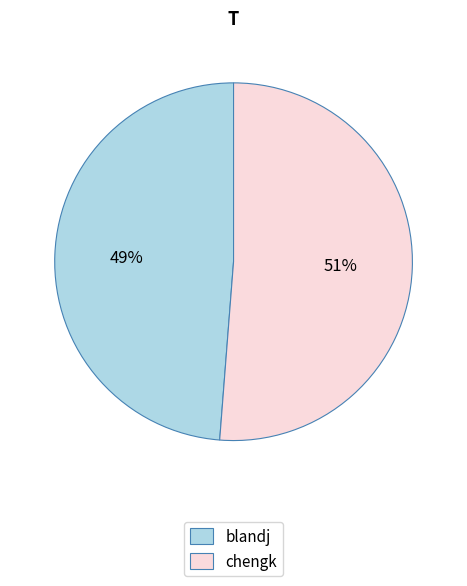

Which has a higher value, blandj or chengk?

chengk